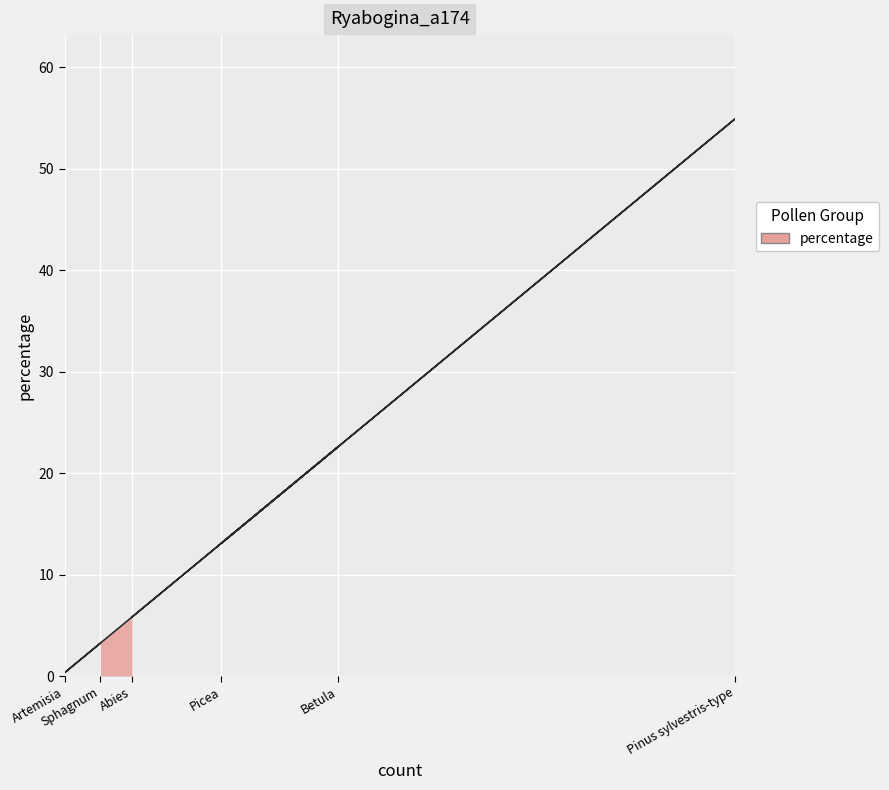

How many data points does each series have?

6